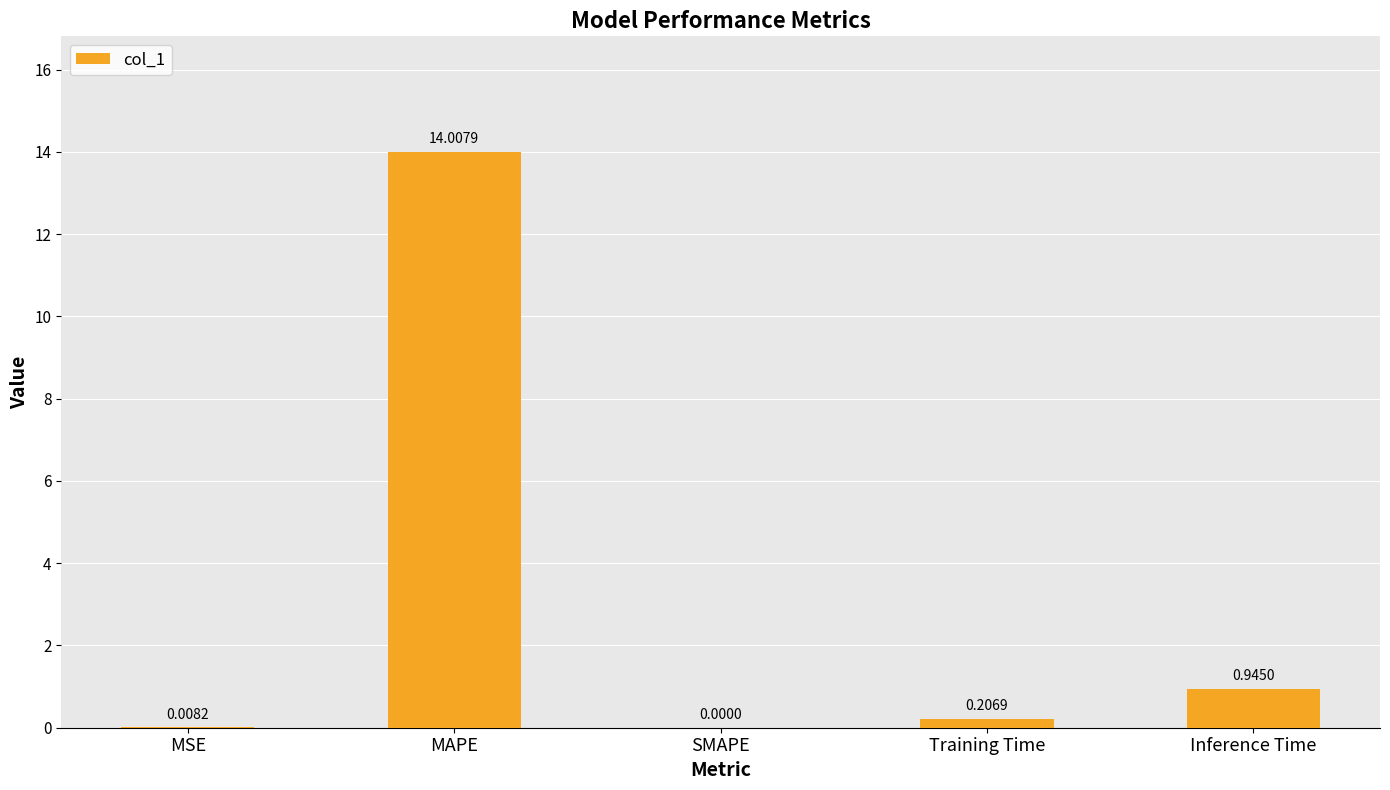

The chart shows a value of 0.0 at MSE. True or false?

True